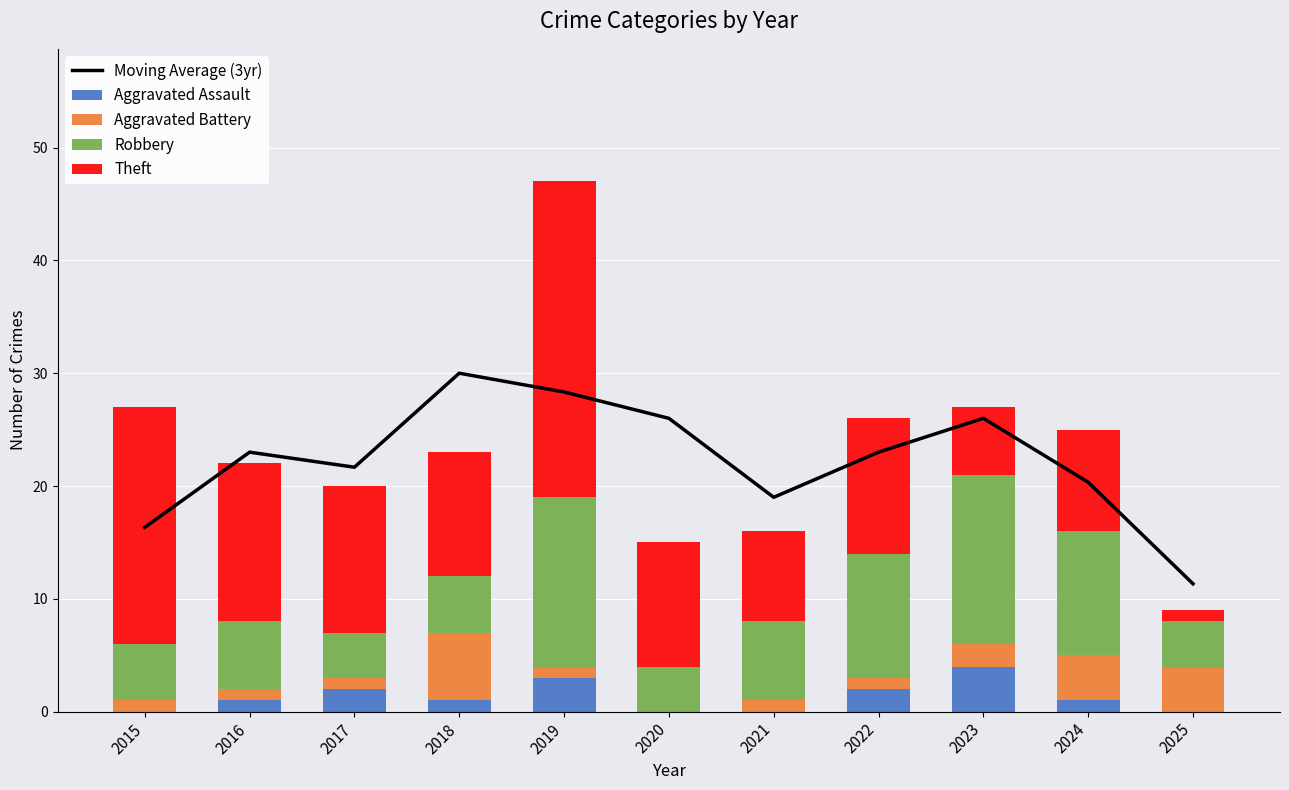

List the labels in order of Moving Average (3yr) value, smallest first.

2025, 2015, 2021, 2024, 2017, 2016, 2022, 2020, 2023, 2019, 2018